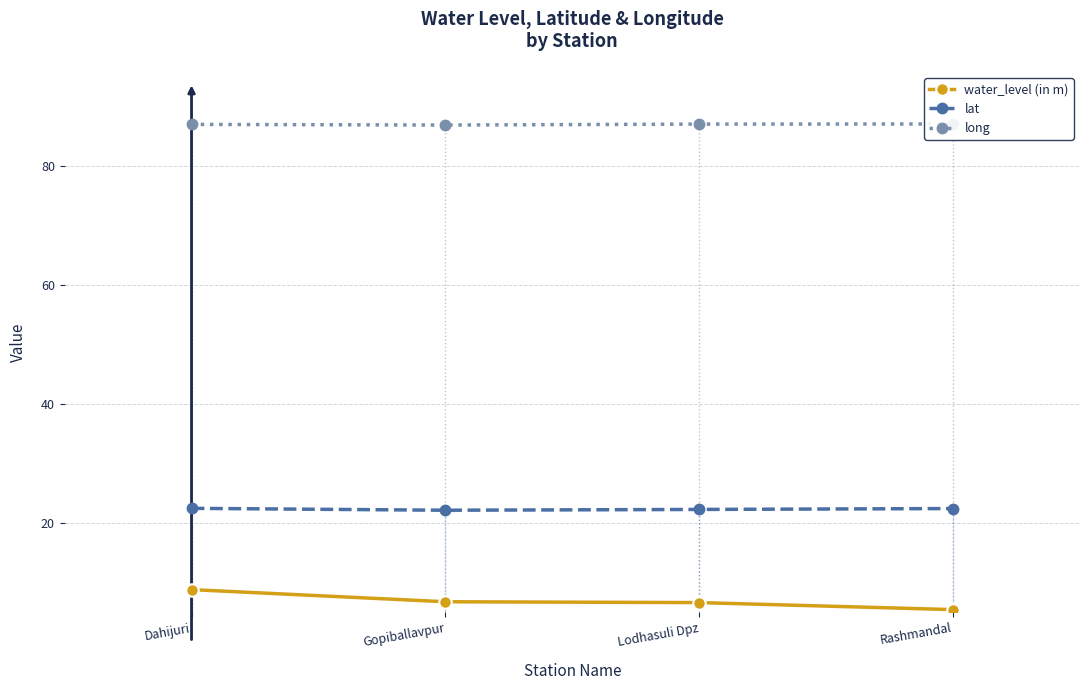

Reading left to right, extract all data points from this chart.

water_level (in m): Dahijuri=8.9	Gopiballavpur=6.8	Lodhasuli Dpz=6.7	Rashmandal=5.5
lat: Dahijuri=22.5	Gopiballavpur=22.2	Lodhasuli Dpz=22.3	Rashmandal=22.5
long: Dahijuri=87.0	Gopiballavpur=86.9	Lodhasuli Dpz=87.0	Rashmandal=87.1